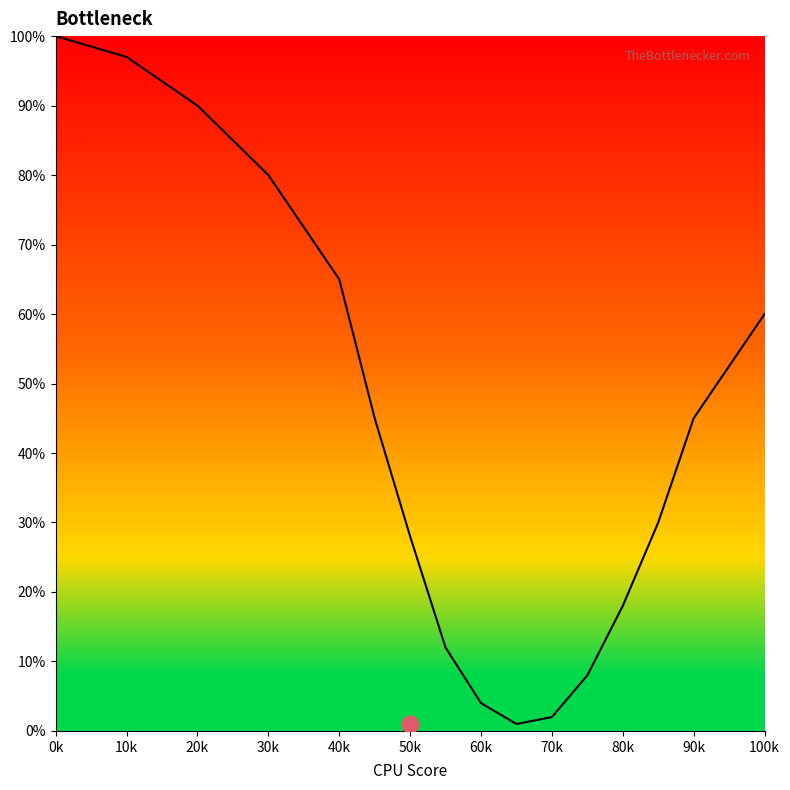

What is the maximum value shown in the chart?

100